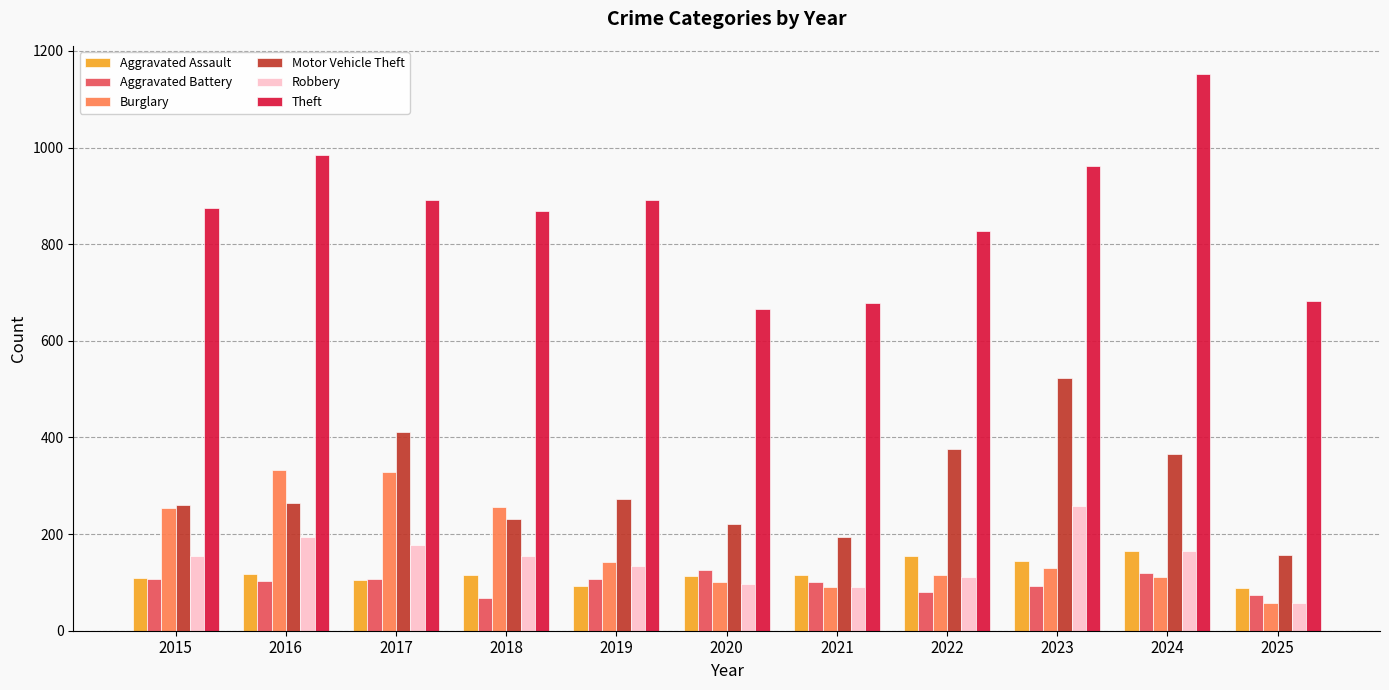

How many groups of bars are there?

11